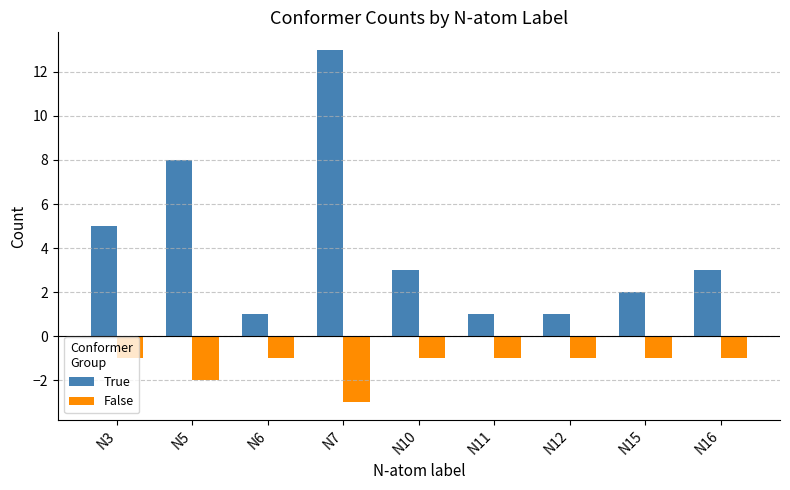

List the series in order of their overall mean, lowest first.

False, True